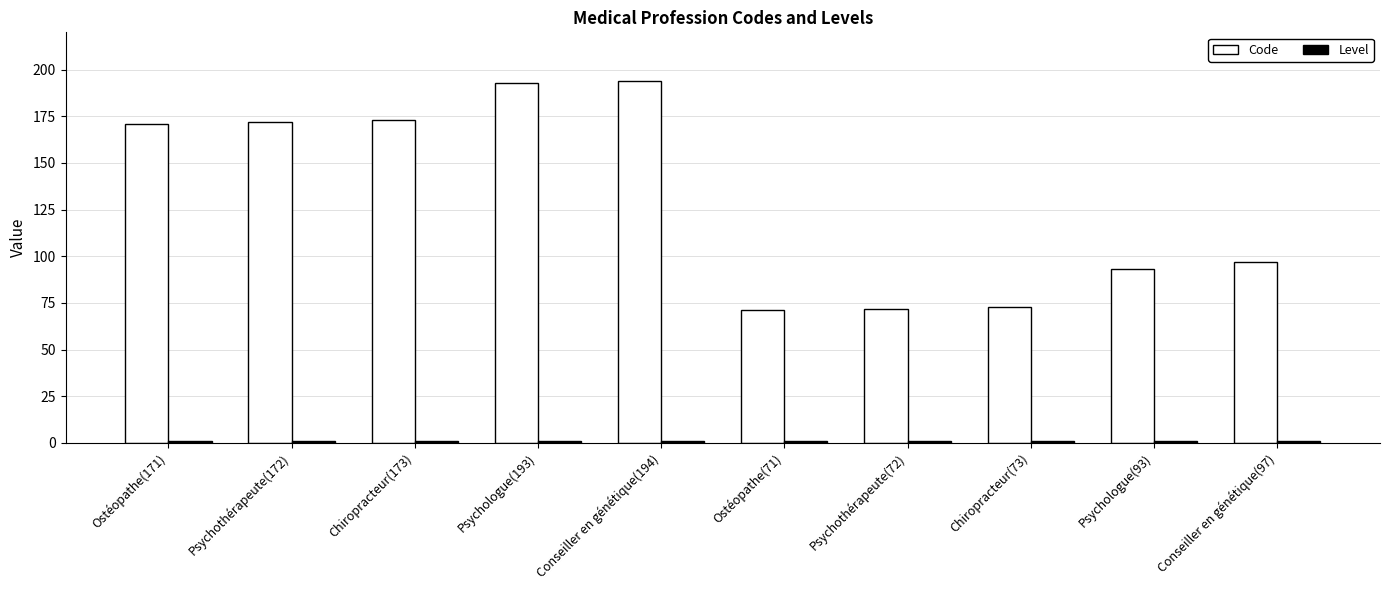

True or false: Code has a value of 194 at Conseiller en génétique(194).

True